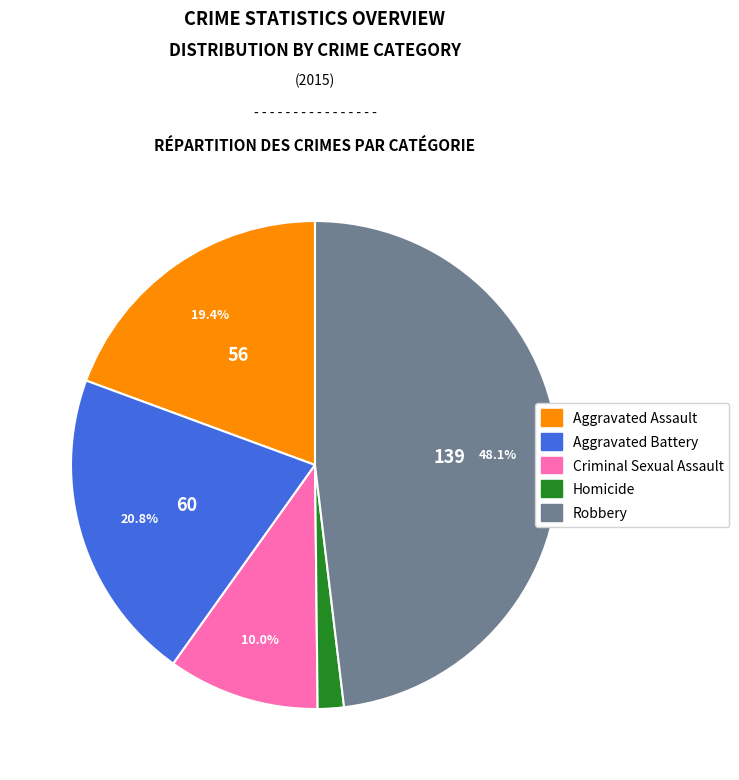

Does Aggravated Battery account for over 50% of the chart?

No